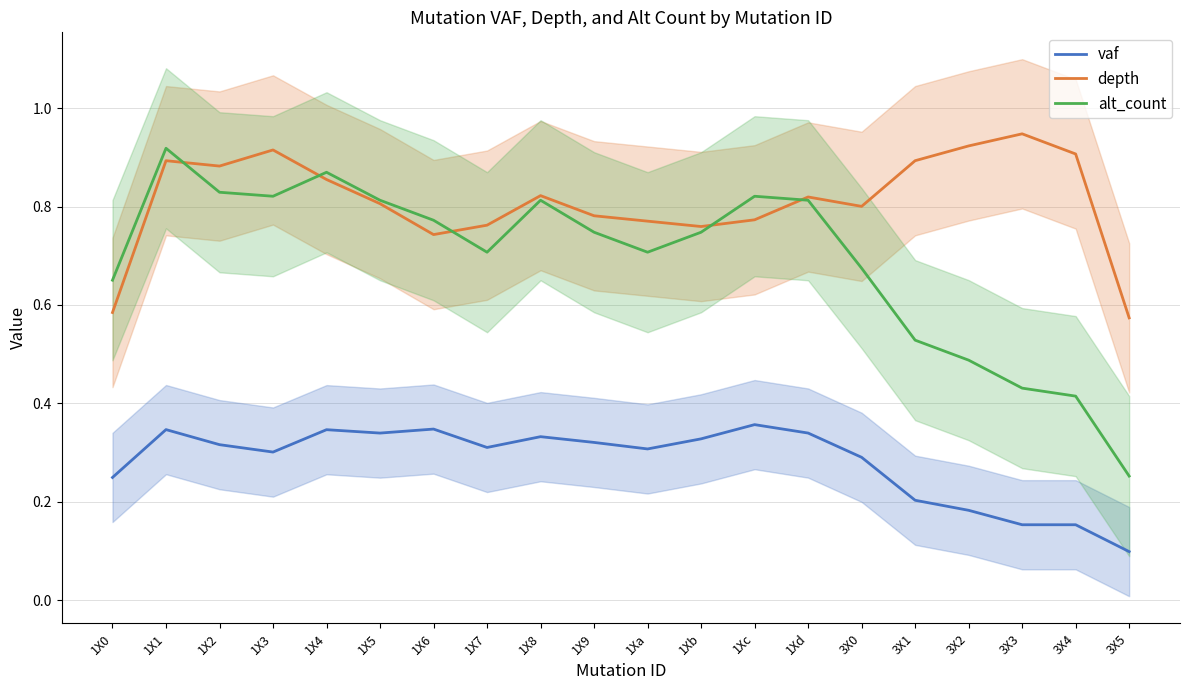

Between 1X6 and 1Xd, which series saw the biggest shift?

depth